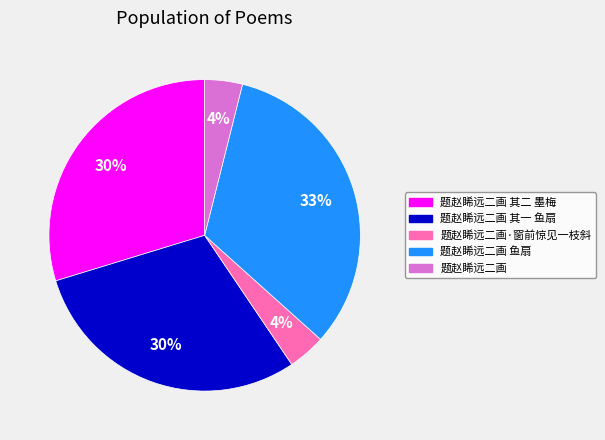

How many segments does this pie chart have?

5